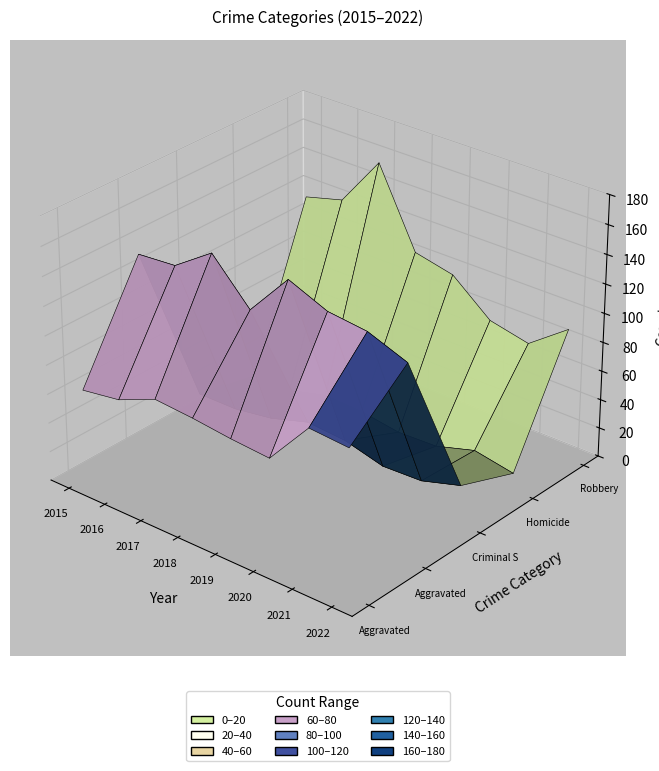

Which series has the largest total across all categories?

Aggravated Battery